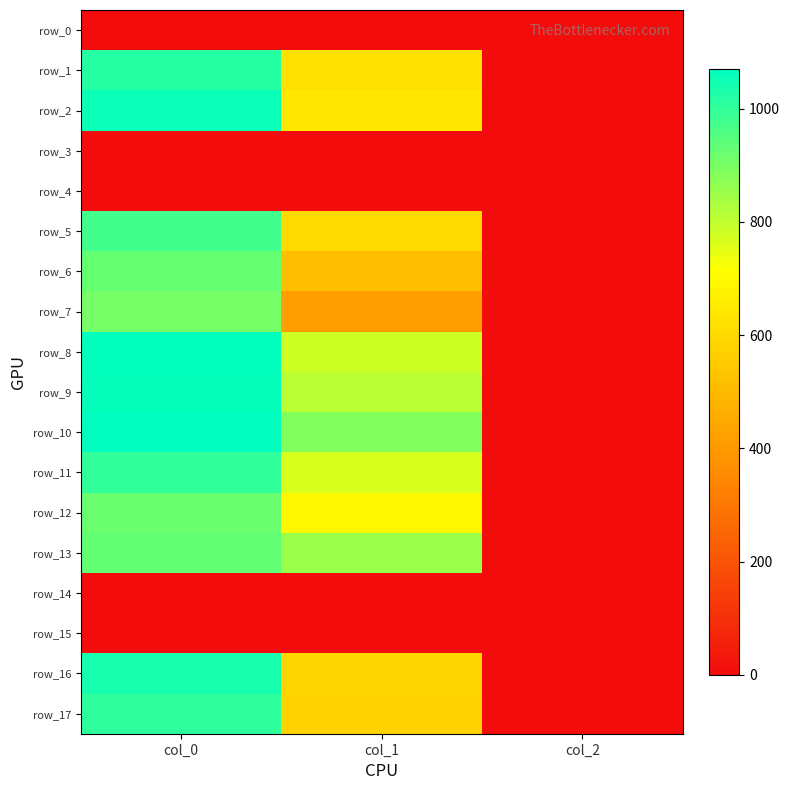

How many distinct data groups are displayed?

18